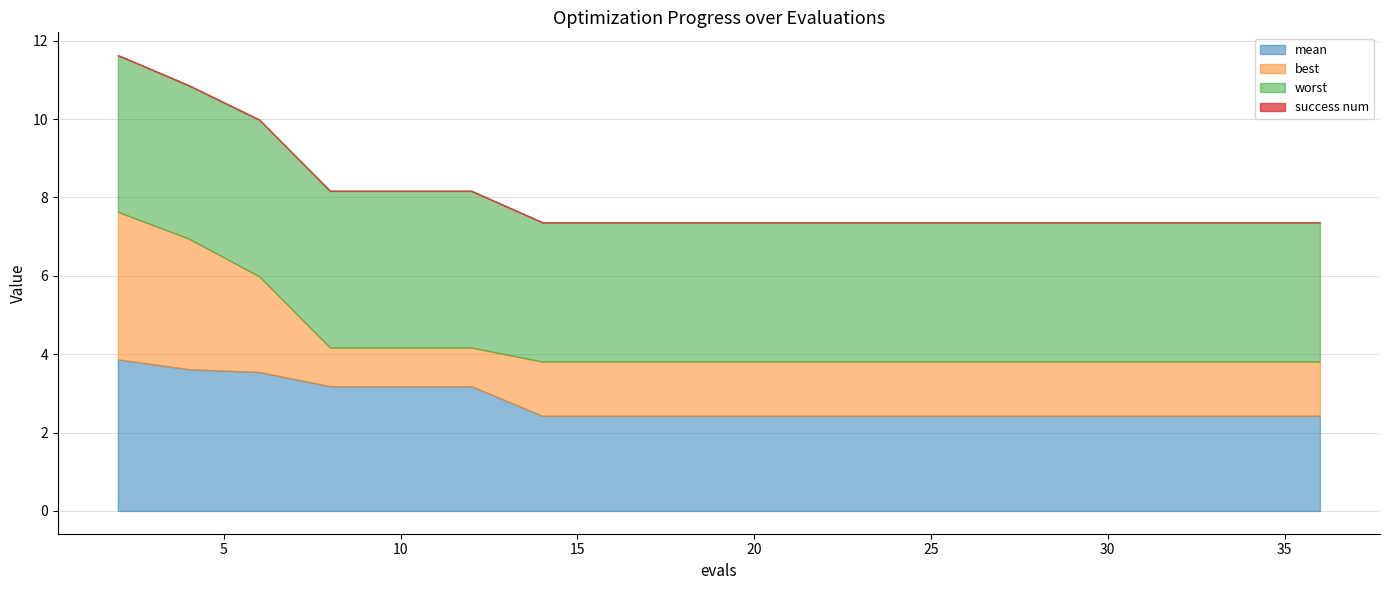

Does the chart display data point markers on the line(s)?

No